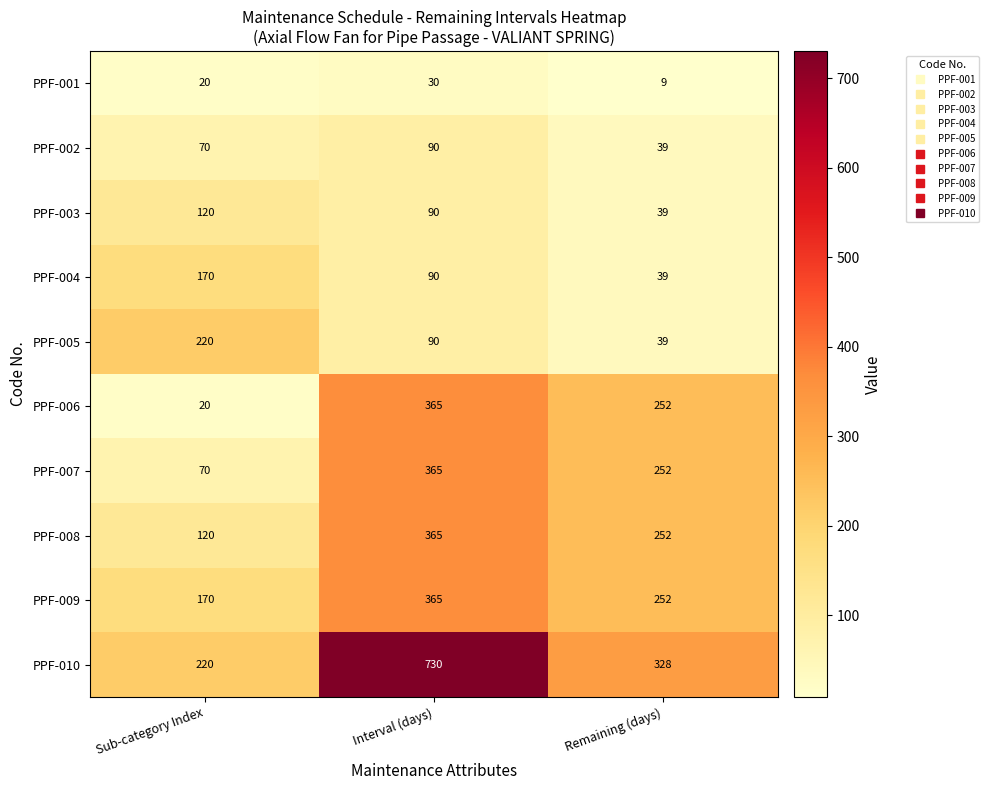

What is the sum of the PPF-002 values at Sub-category Index and Interval (days)?

160